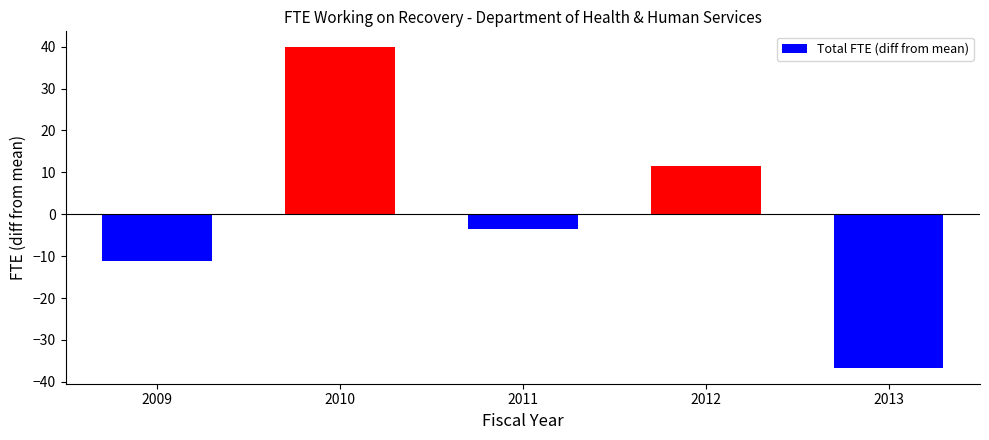

Are the bars horizontal?

No